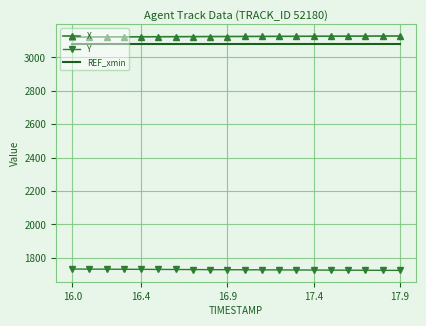

What is the minimum value for X?

3122.2